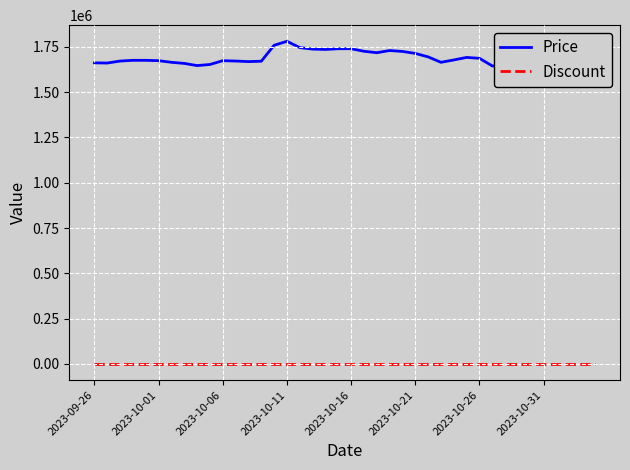

Rank the categories by Price value from lowest to highest.

33, 32, 31, 8, 39, 9, 38, 2023-10-31, 2023-10-01, 2023-09-26, 2023-10-26, 27, 12, 37, 13, 2023-10-06, 11, 2023-10-21, 10, 2023-10-11, 2023-10-16, 28, 36, 30, 35, 29, 26, 25, 22, 24, 21, 23, 18, 17, 19, 20, 16, 34, 14, 15